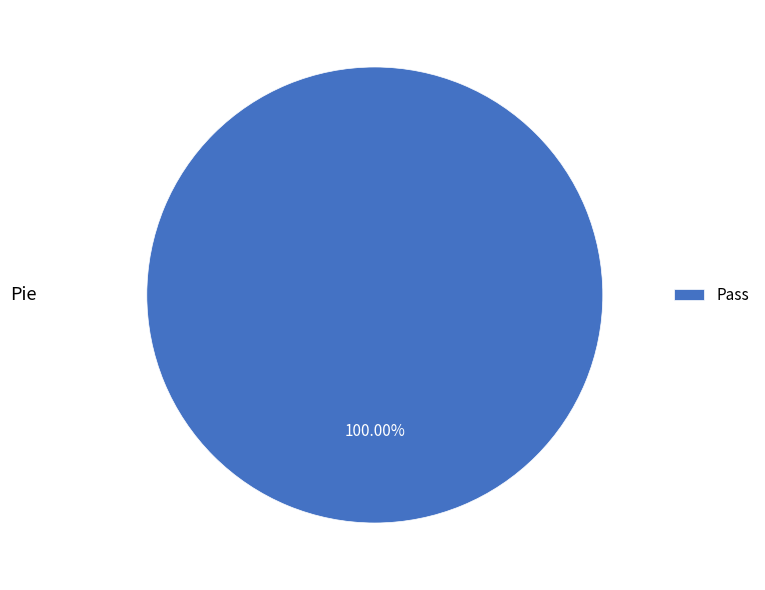

What is the majority slice?

Pass